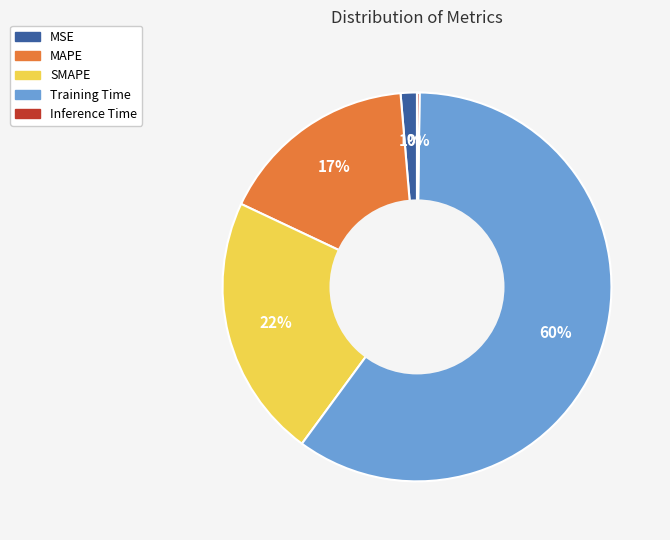

To the nearest percent, what is the combined percentage of MSE and Training Time?

61%